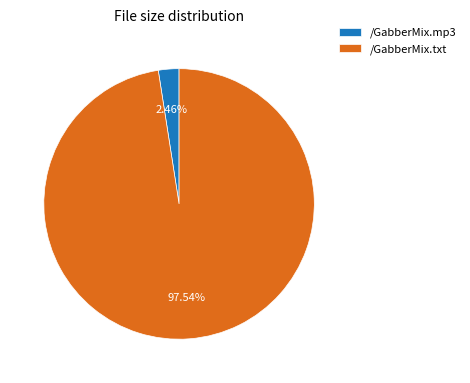

Is /GabberMix.mp3 the majority of the pie?

No